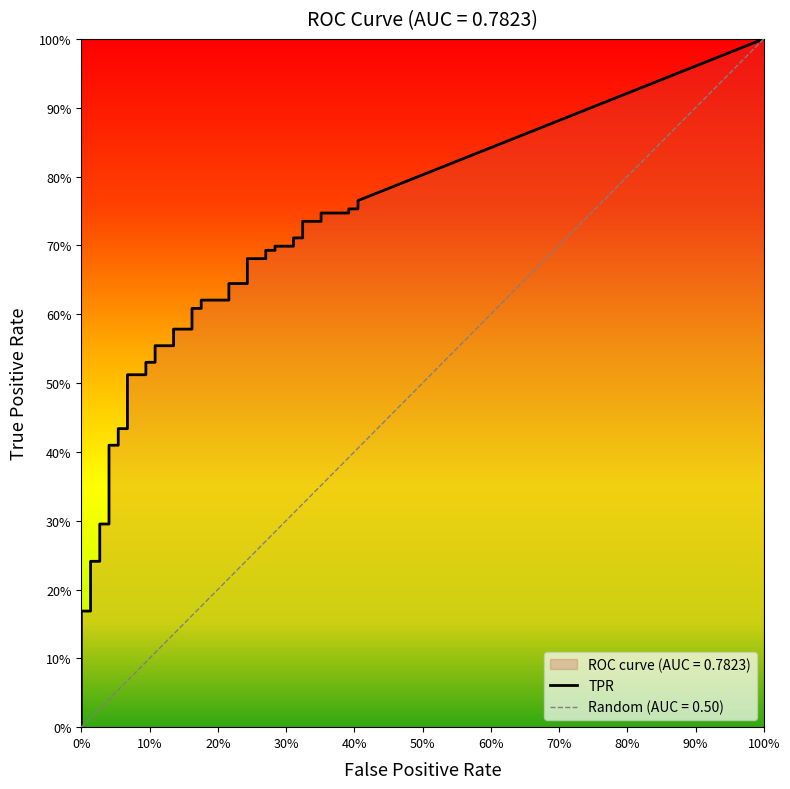

Which series has the largest total across all categories?

tpr